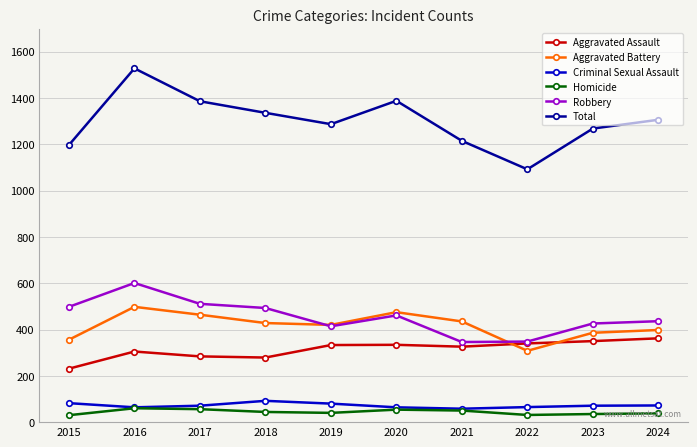

True or false: Homicide and Aggravated Battery intersect in this chart.

False